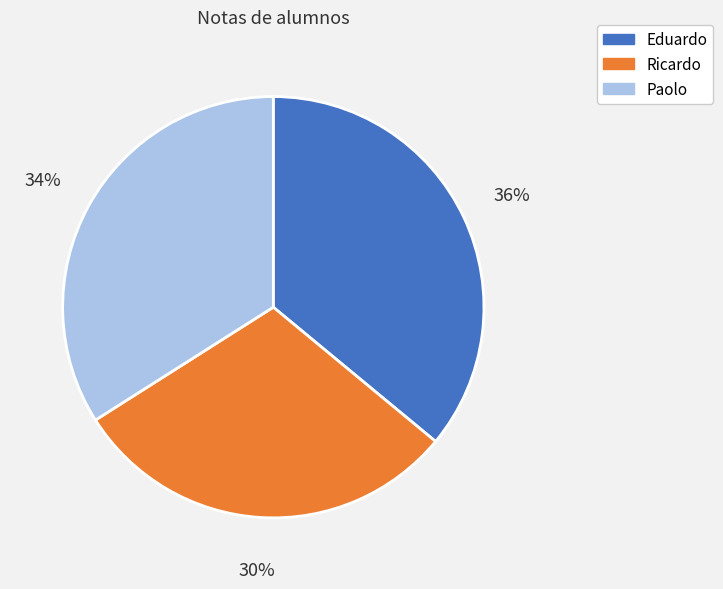

Is it true that Ricardo is 30% of the pie?

True